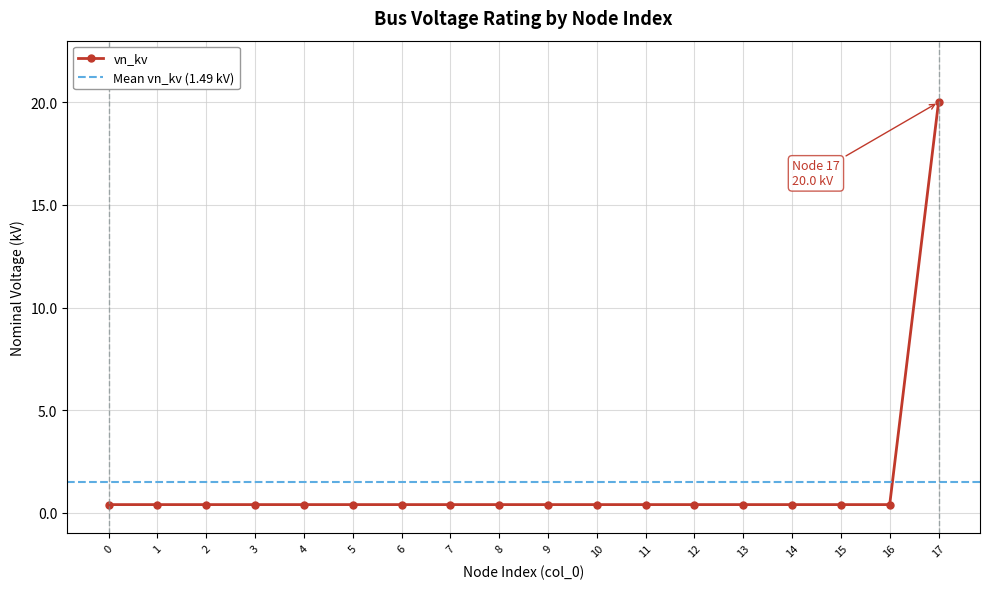

What is the greatest value displayed?

20.0